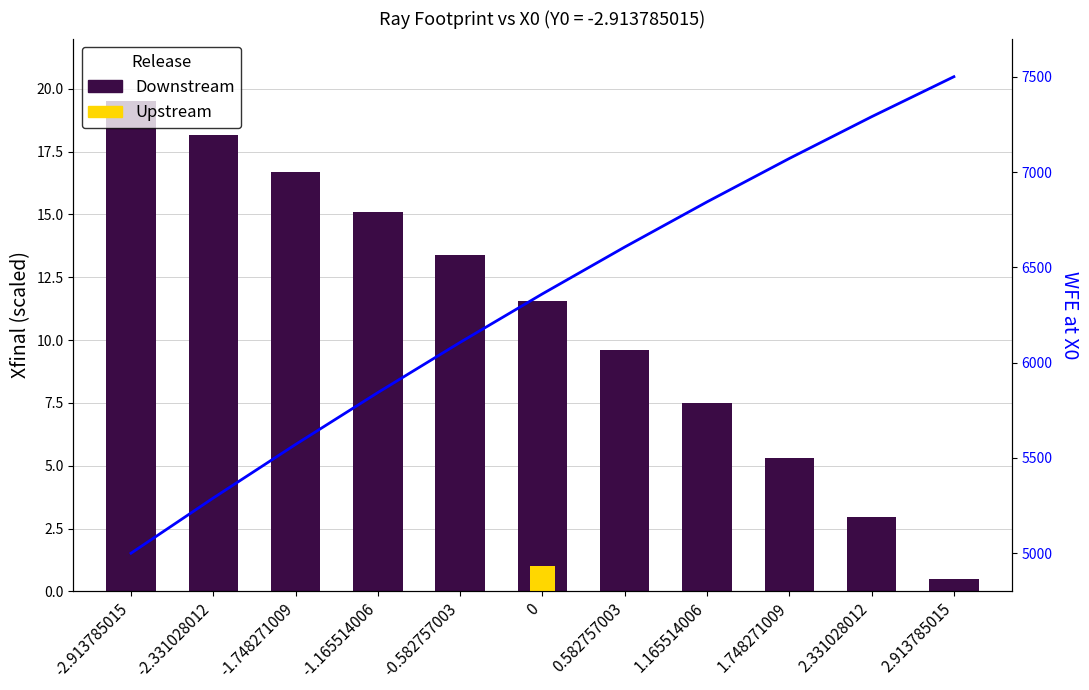

Which series has the largest total across all categories?

WFE (line)